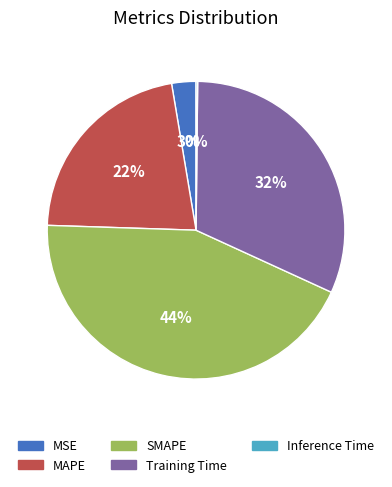

True or false: Training Time accounts for 21% of the total.

False